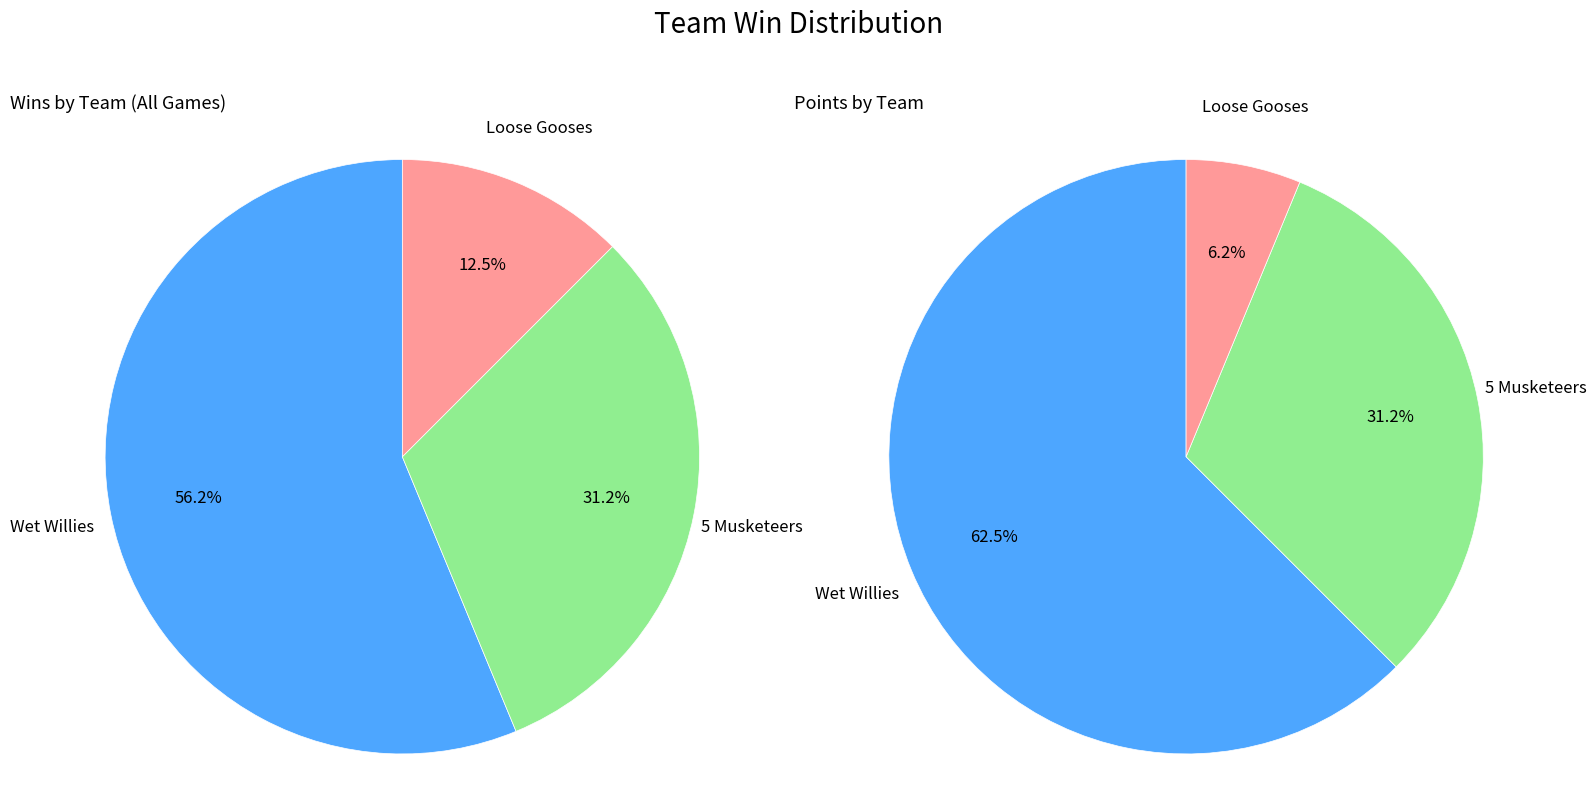

Is it true that 5 Musketeers is 26% of the pie?

False